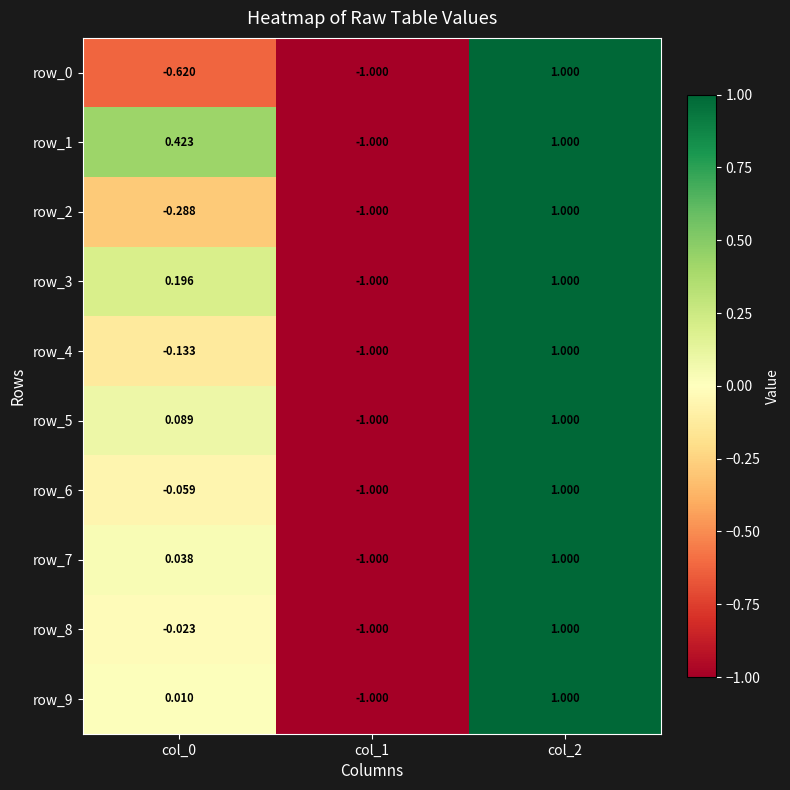

Is the value of row_1 at col_1 greater than the value of row_6 at col_0?

No